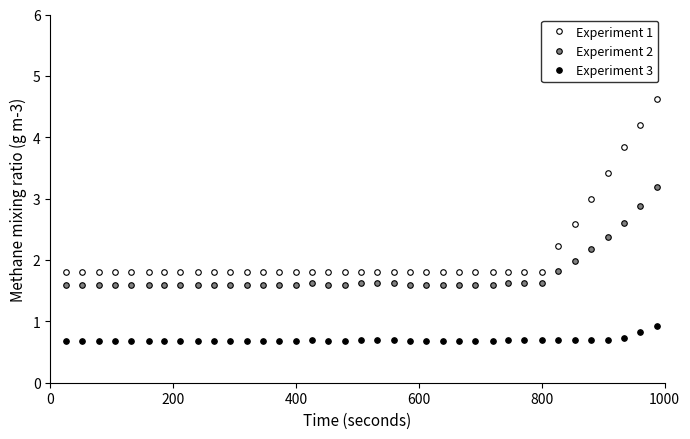

Which series has the largest range (max minus min)?

Experiment 1